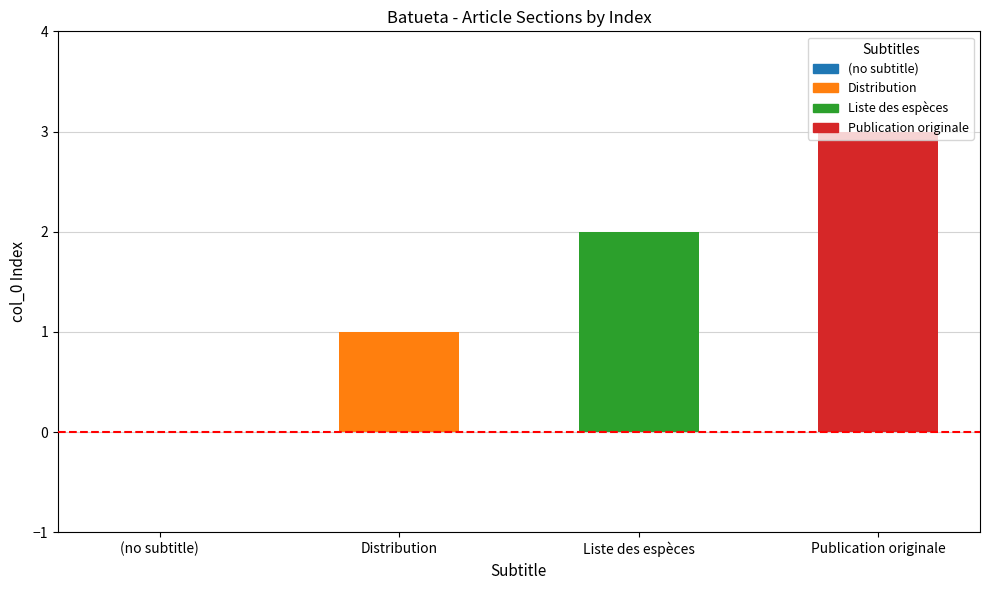

Reading right to left, what are all the values shown in this chart?

Publication originale=3	Liste des espèces=2	Distribution=1	(no subtitle)=0